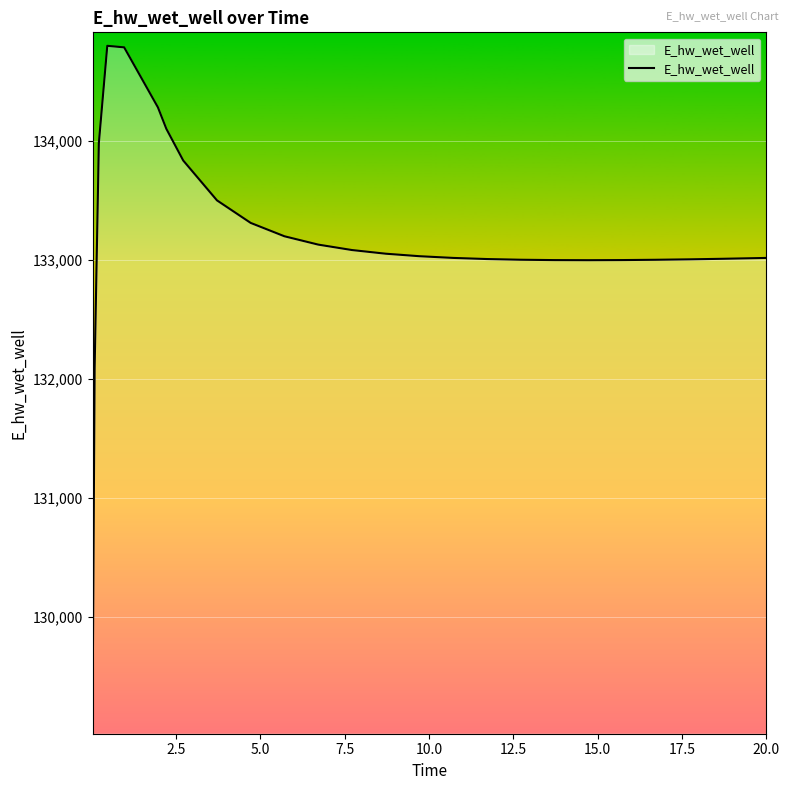

What is the maximum value shown in the chart?

134795.9